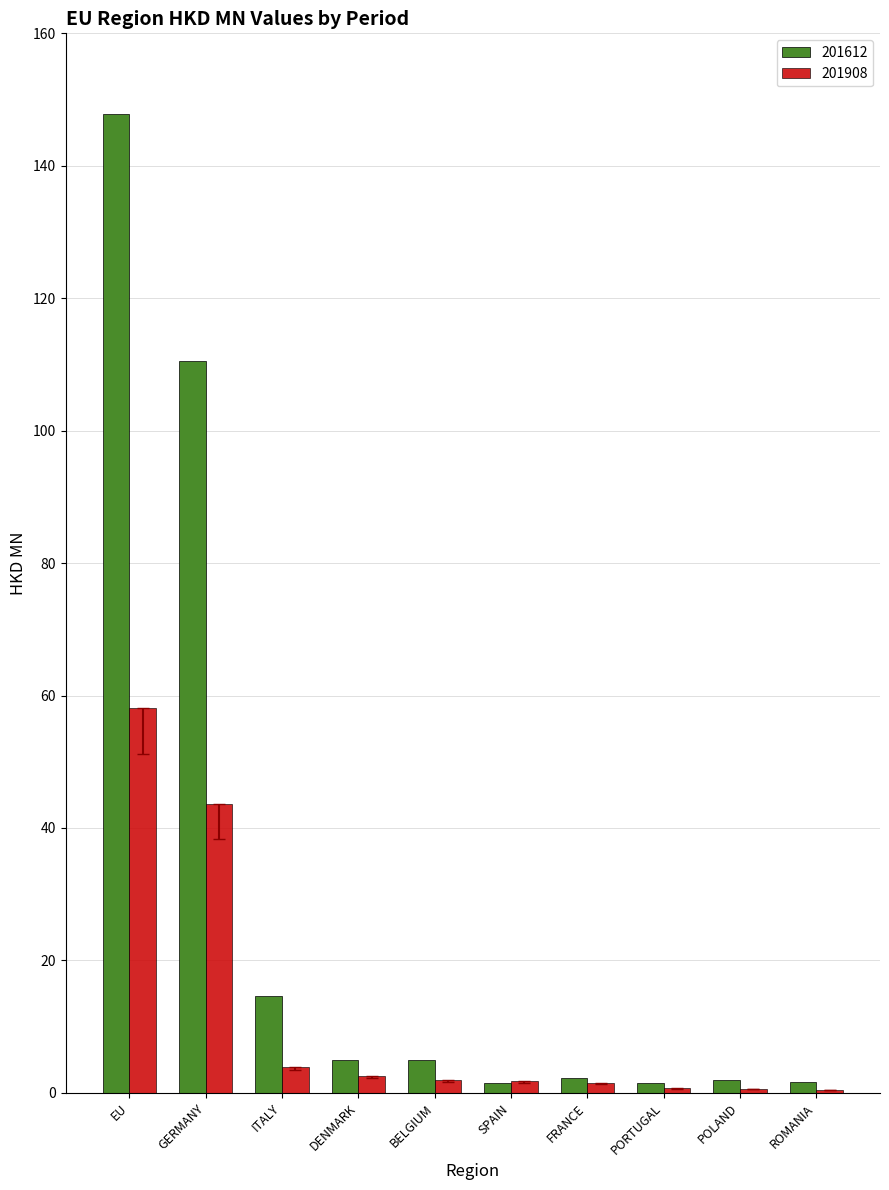

What is the maximum value shown in the chart?

147.8